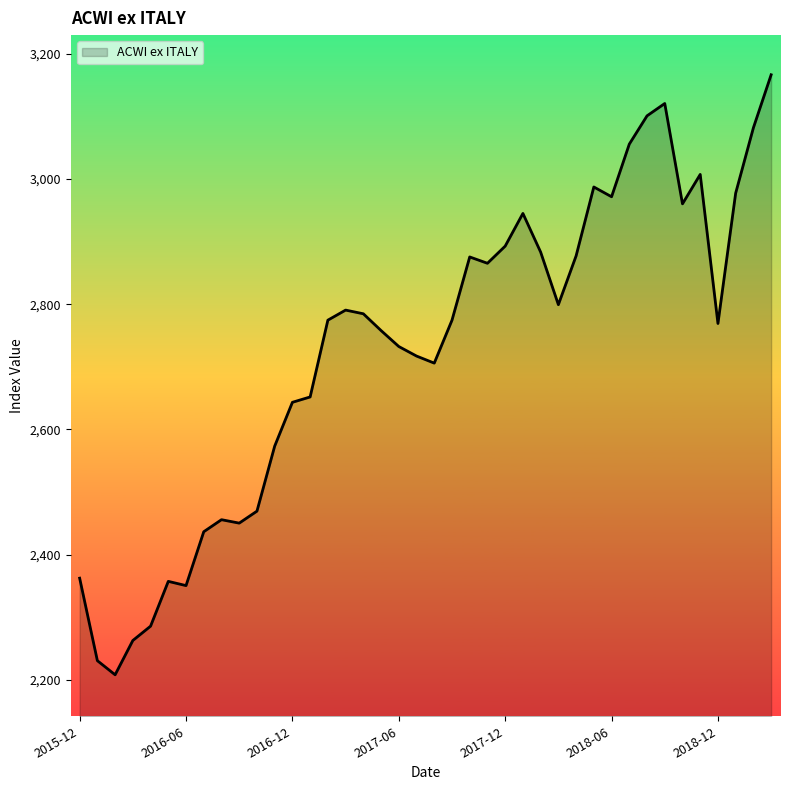

What is the difference between the maximum and minimum values?

957.9